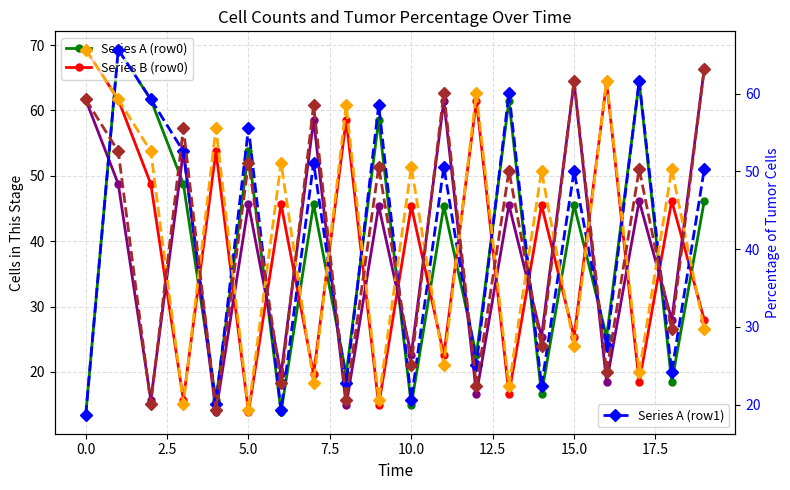

At how many categories does at least one series exceed 57?

13